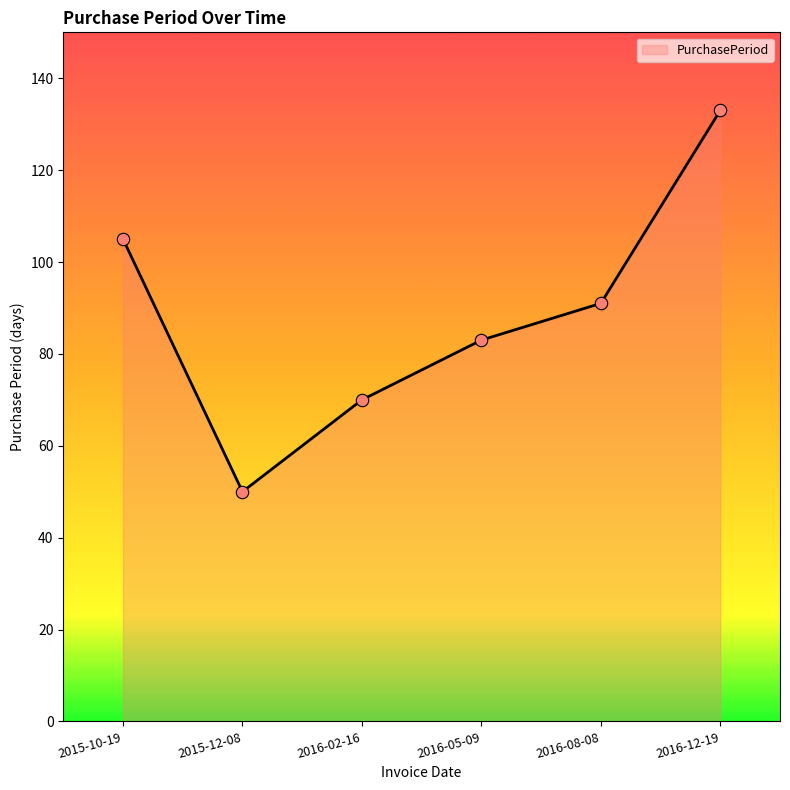

What is the change in value from 2016-05-09 to 2016-12-19?

+50